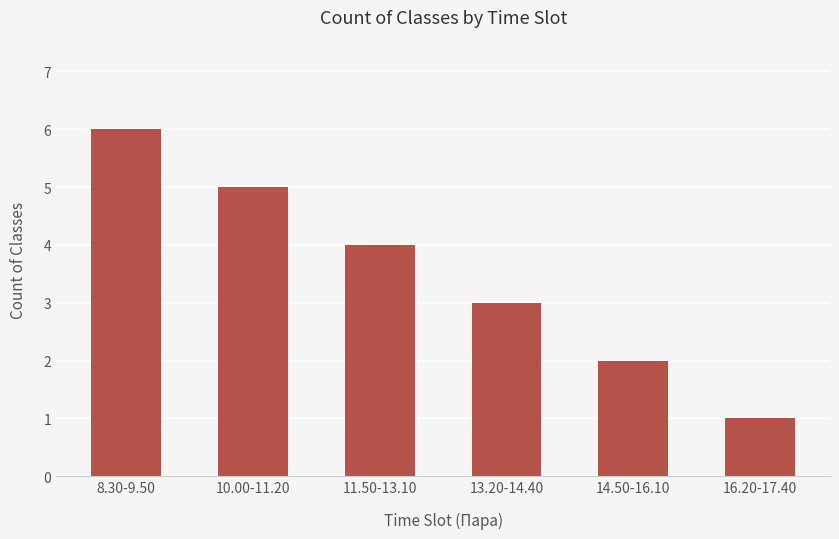

Reading left to right, transcribe all the data shown in this chart.

6	5	4	3	2	1